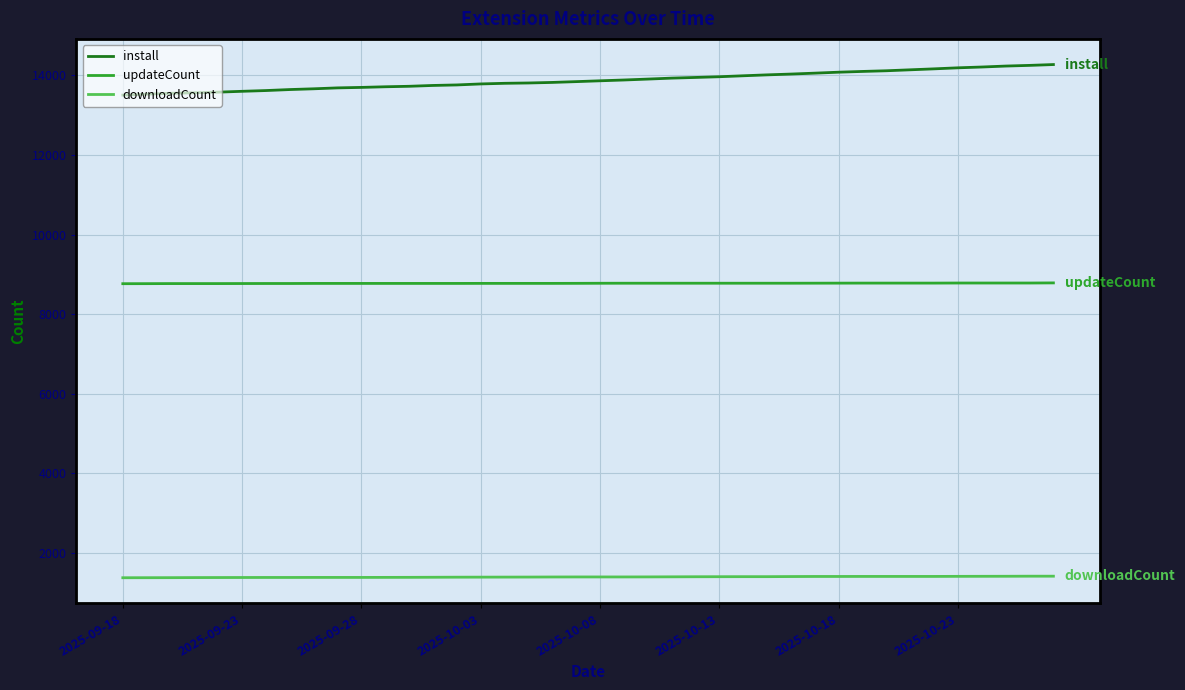

Which series has the largest range (max minus min)?

install